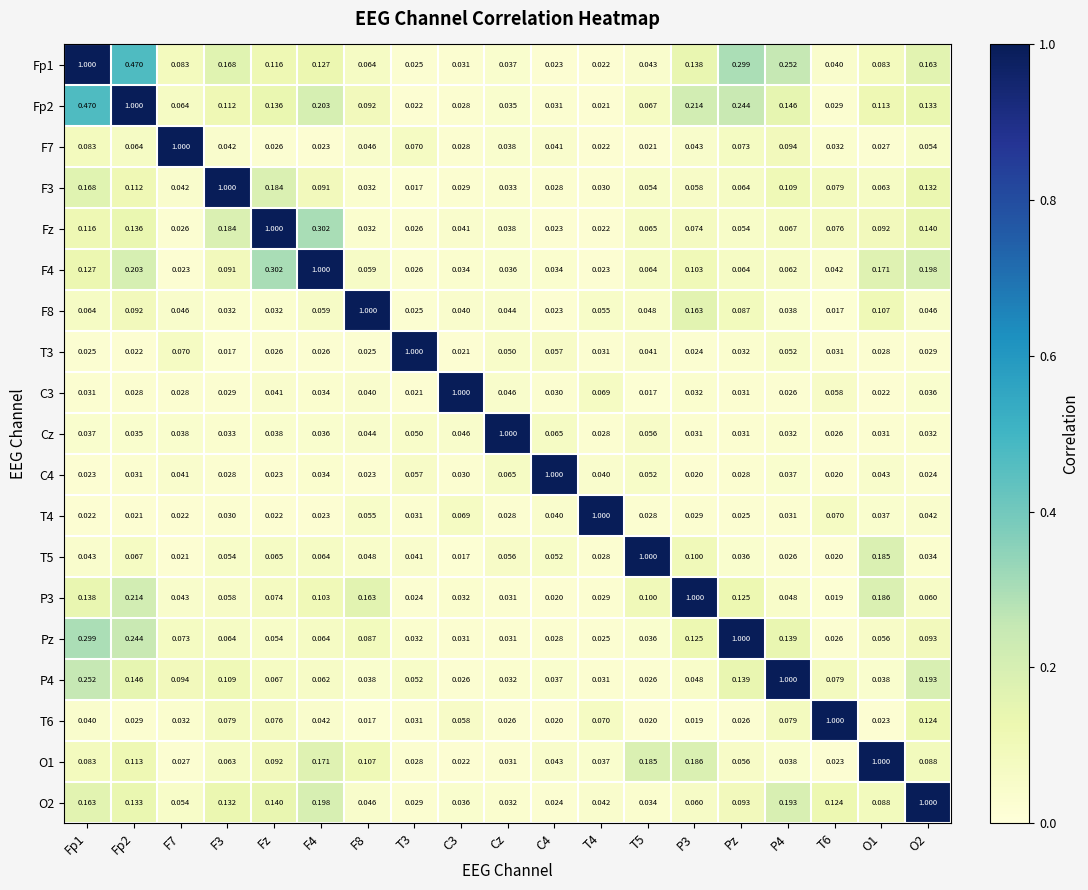

Is the value of Pz at Fp1 greater than the value of Cz at P3?

Yes